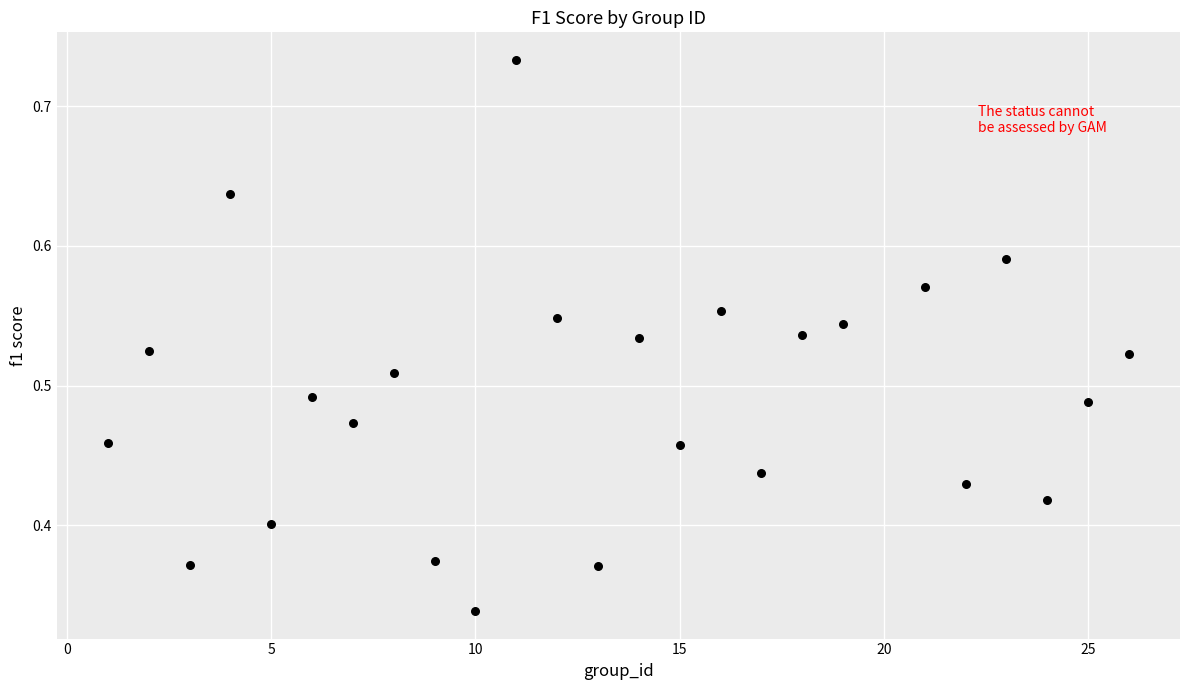

What is the range of X values (max minus min)?

25.0